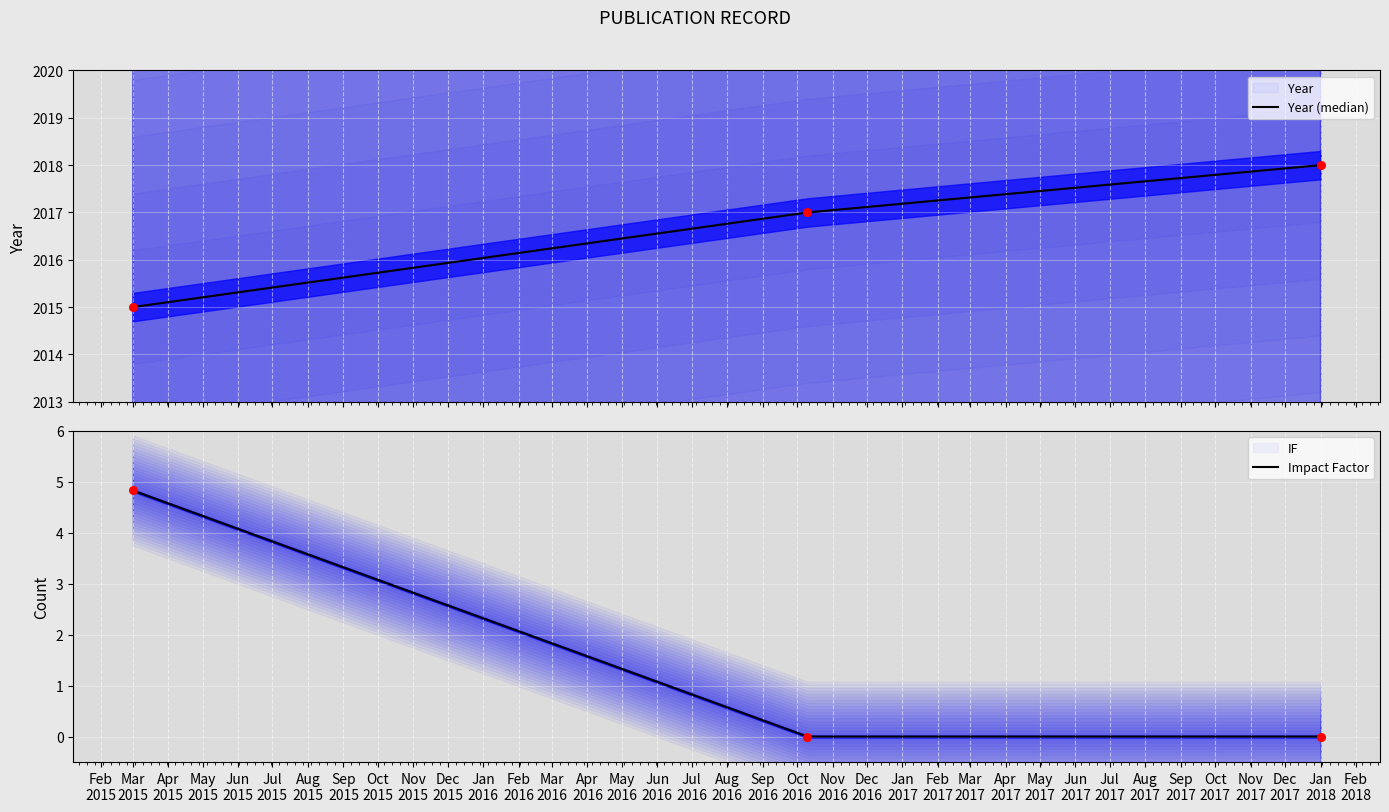

What is the change in value from 2016-10-10 to 2018-01-01?

+1